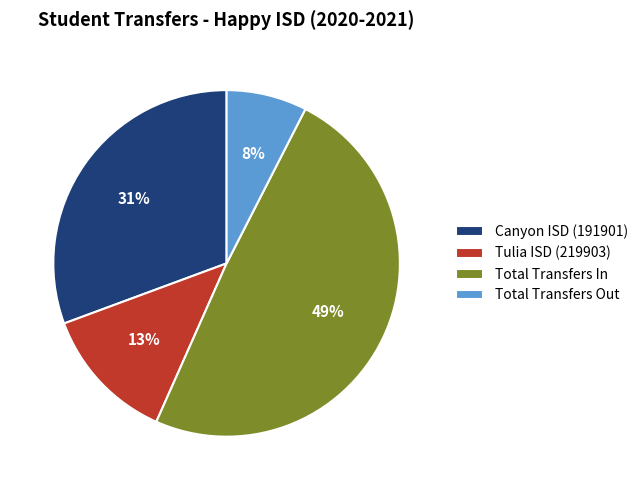

Does any single category account for the majority?

No